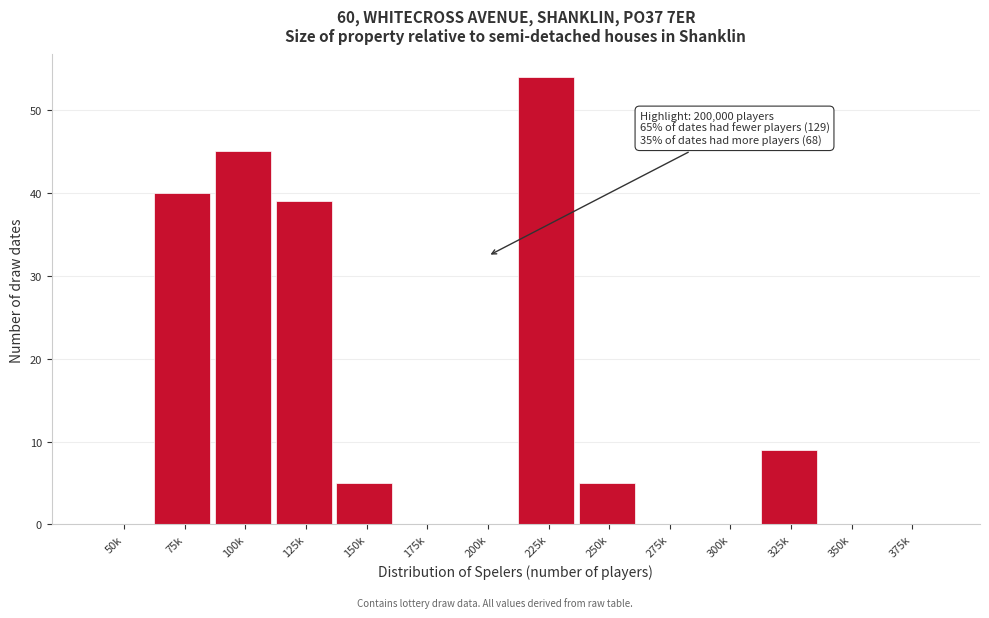

Reading left to right, extract all data points from this chart.

50k=0	75k=40	100k=45	125k=39	150k=5	175k=0	200k=0	225k=54	250k=5	275k=0	300k=0	325k=9	350k=0	375k=0